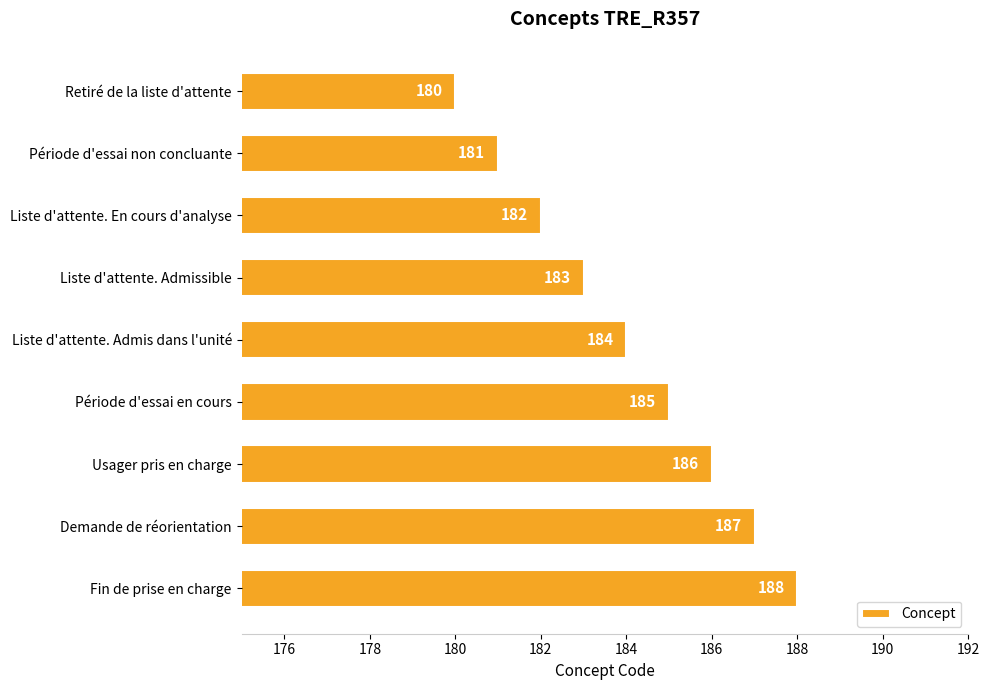

Reading top to bottom, transcribe all the data shown in this chart.

180	181	182	183	184	185	186	187	188